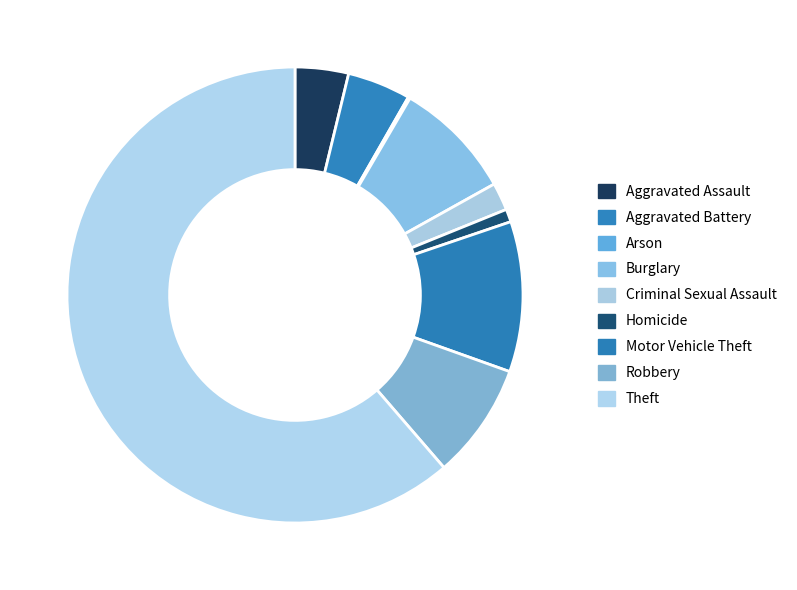

What percentage is the Burglary slice, to the nearest percent?

8%